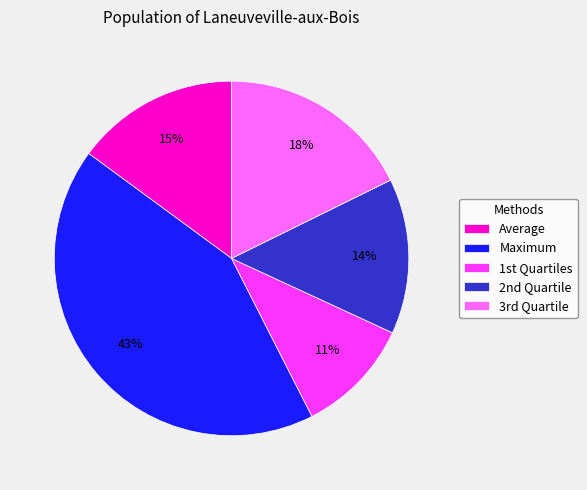

What is the smallest slice in the pie chart?

1st Quartiles